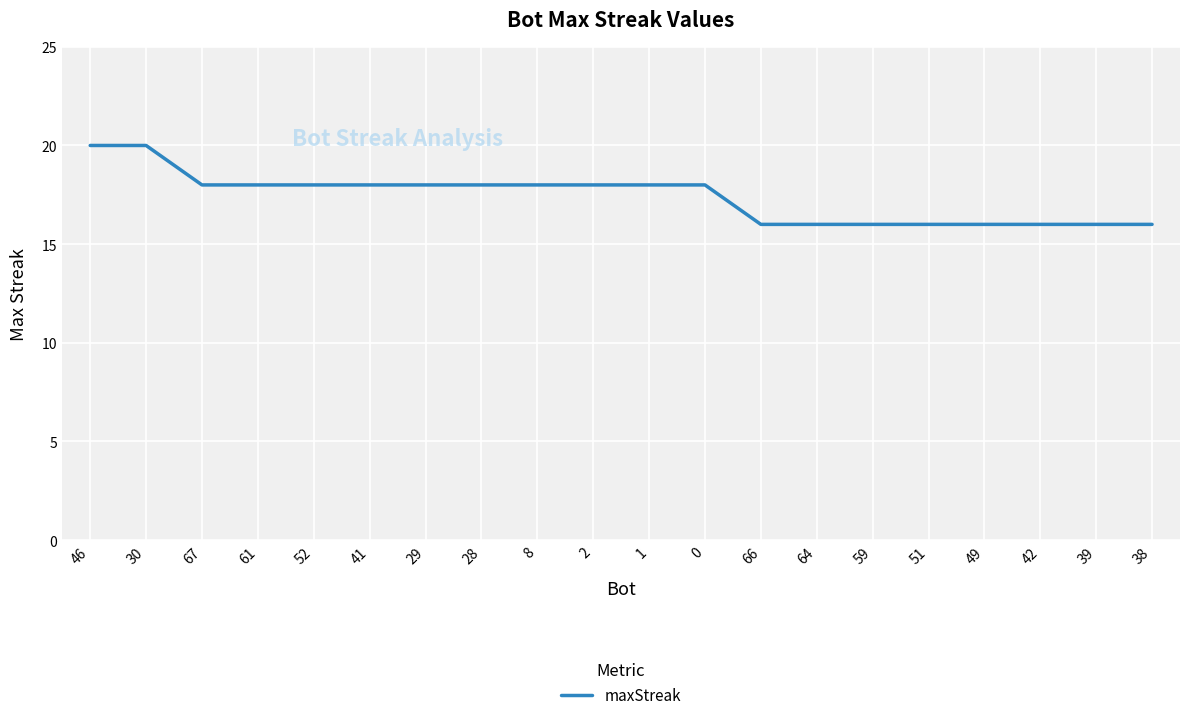

What is the smallest value displayed?

16